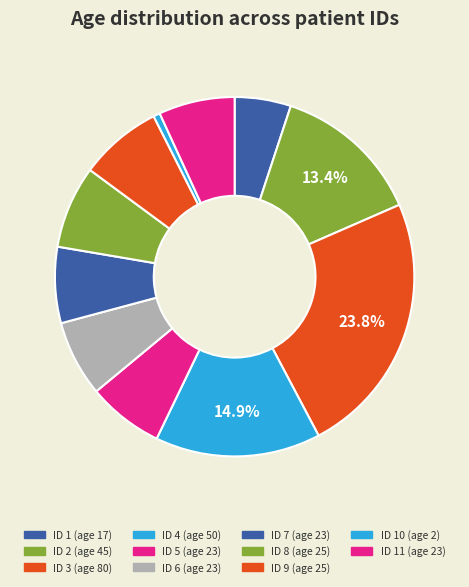

Count the number of slices in the pie.

11